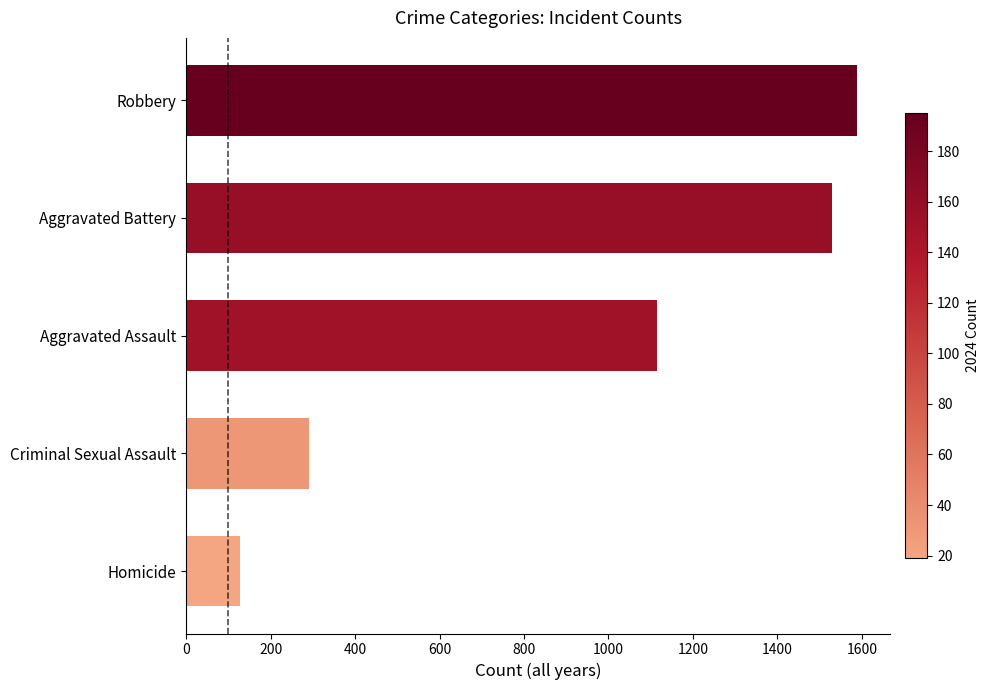

True or false: the data shows 128 at Homicide.

True